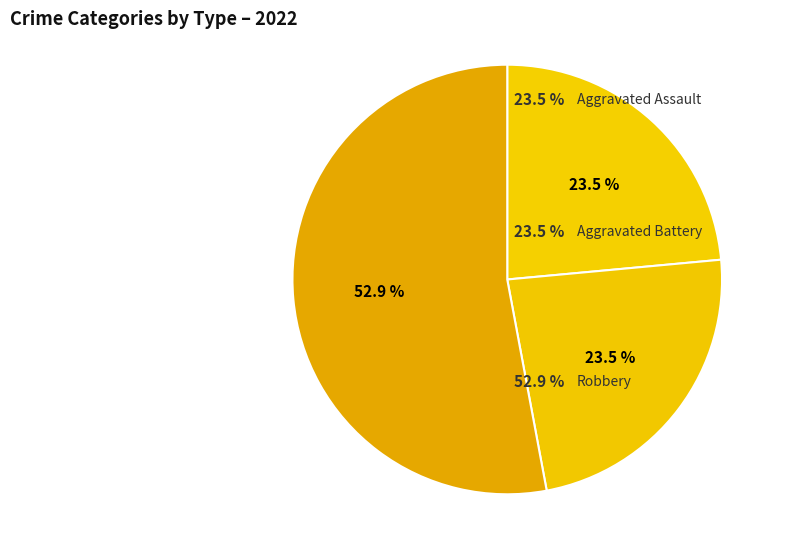

How many slices are in this pie chart?

3